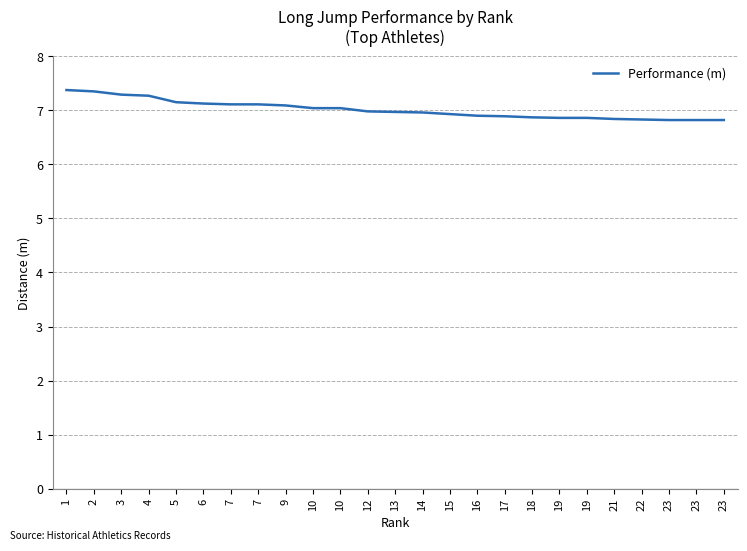

Is this an area chart (filled region under the line)?

No